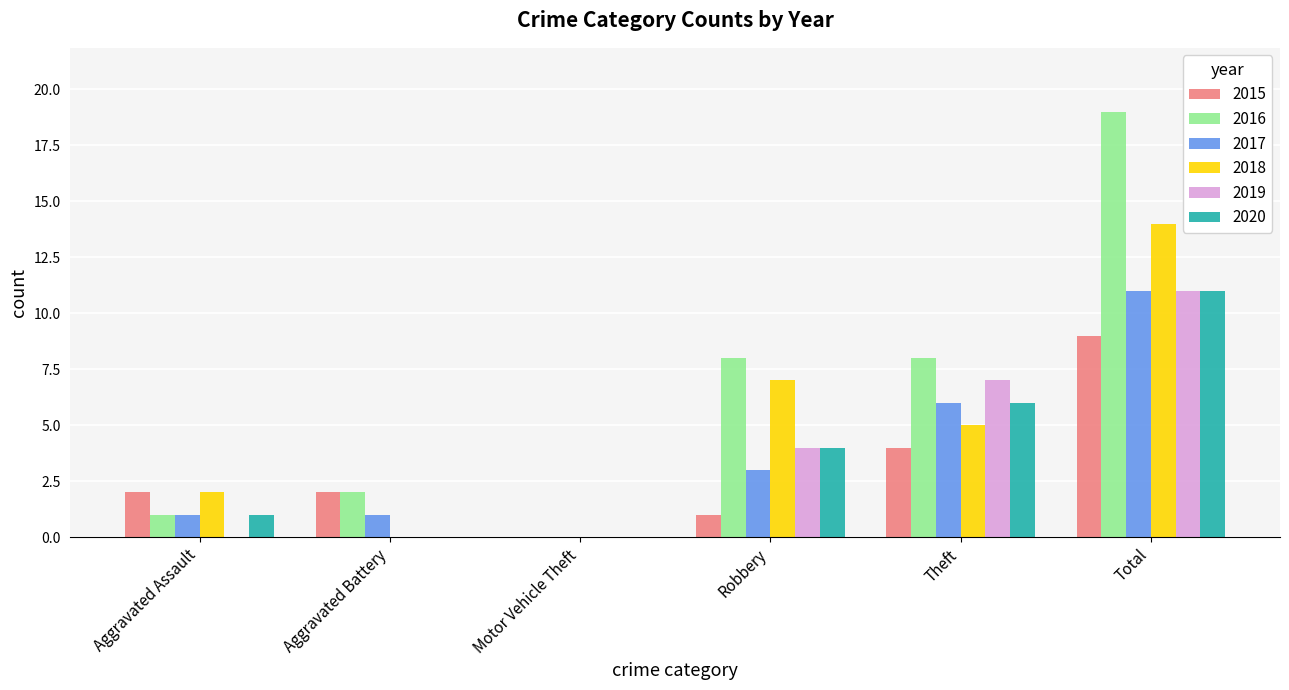

Reading left to right, transcribe all the data shown in this chart.

2015: 2	2	0	1	4	9
2016: 1	2	0	8	8	19
2017: 1	1	0	3	6	11
2018: 2	0	0	7	5	14
2019: 0	0	0	4	7	11
2020: 1	0	0	4	6	11